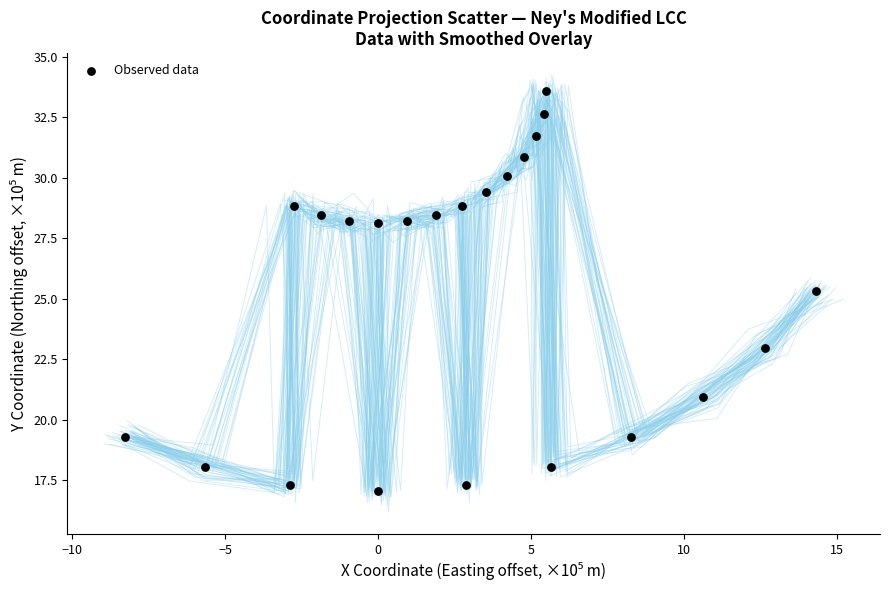

What is the range of Y values (max minus min)?

16.5